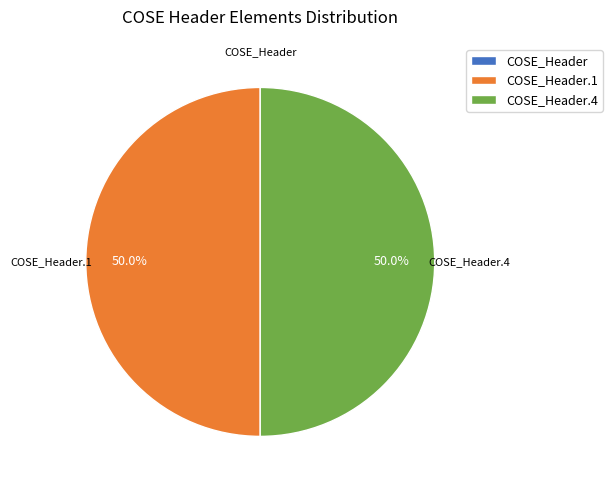

Is there any slice that represents more than half of the pie?

No